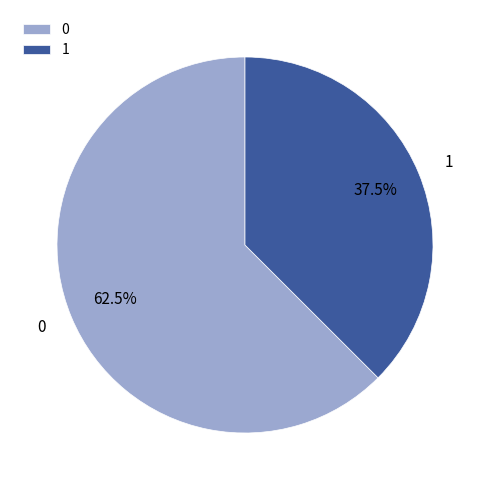

What portion of the pie excludes 1?

62.5%